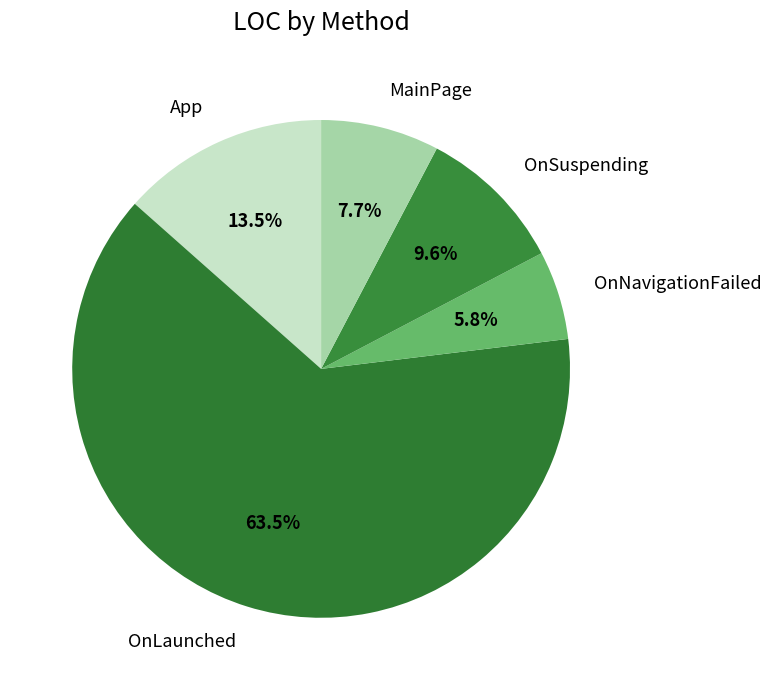

What percentage is the OnSuspending slice, to the nearest percent?

10%